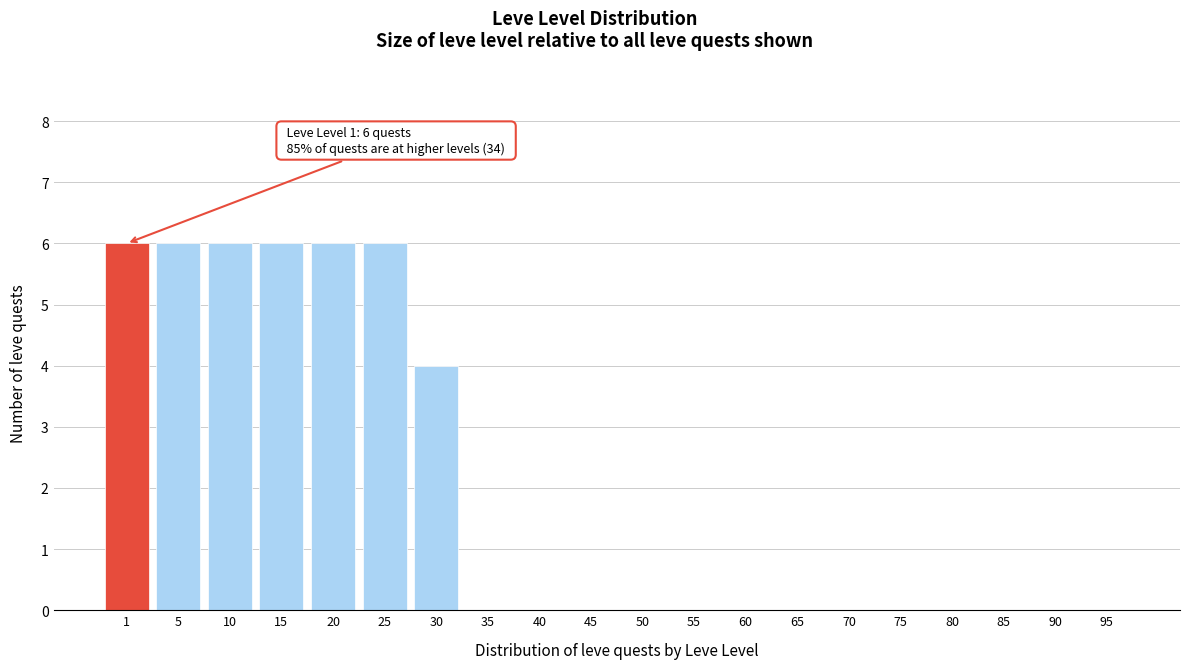

Reading left to right, extract all data points from this chart.

1=6	5=6	10=6	15=6	20=6	25=6	30=4	35=0	40=0	45=0	50=0	55=0	60=0	65=0	70=0	75=0	80=0	85=0	90=0	95=0